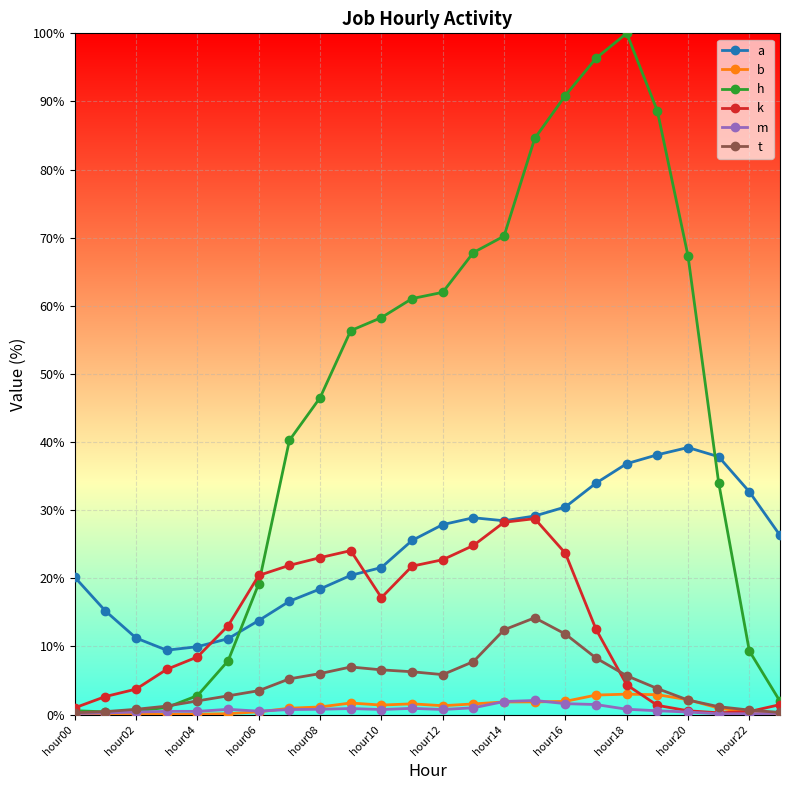

What is the difference between the maximum and minimum values in the a series?

29.8